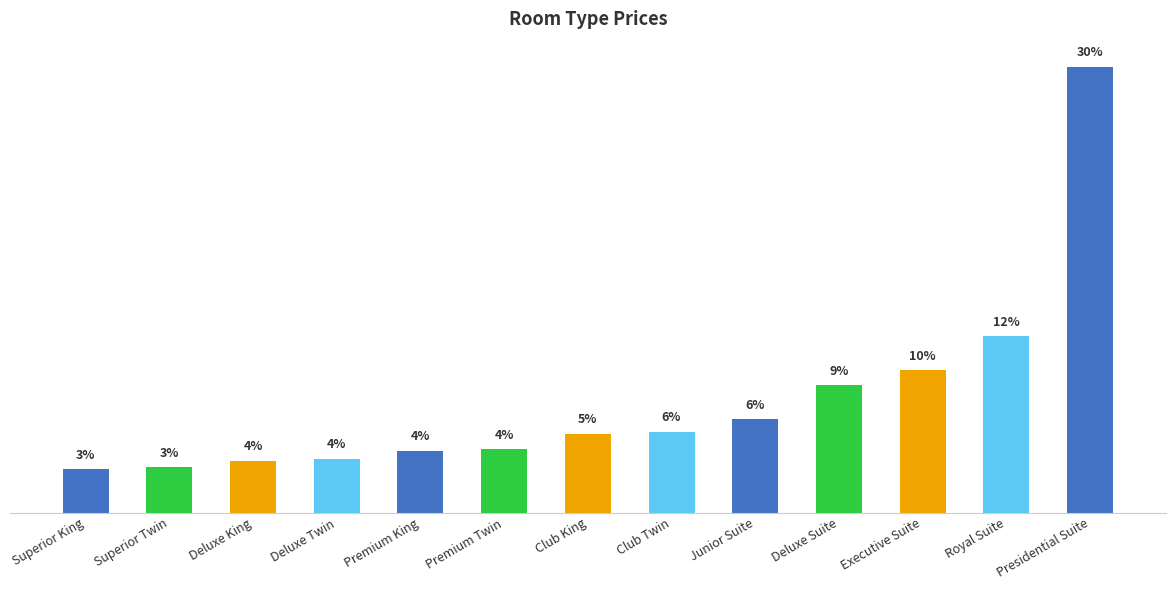

Which has a higher value, Executive Suite or Deluxe King?

Executive Suite